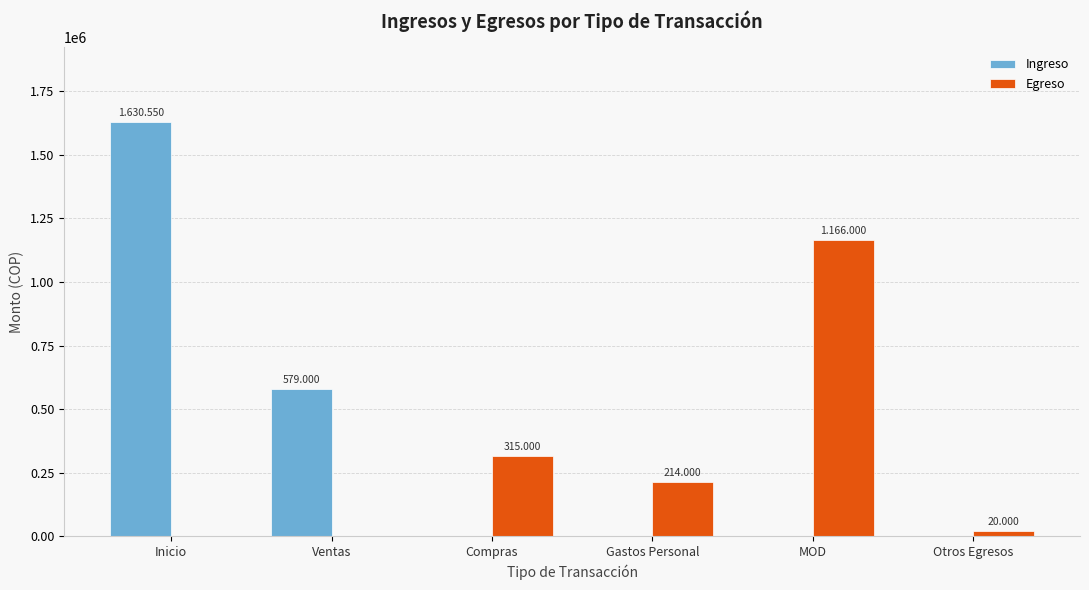

Which category has the highest value across all series?

Inicio